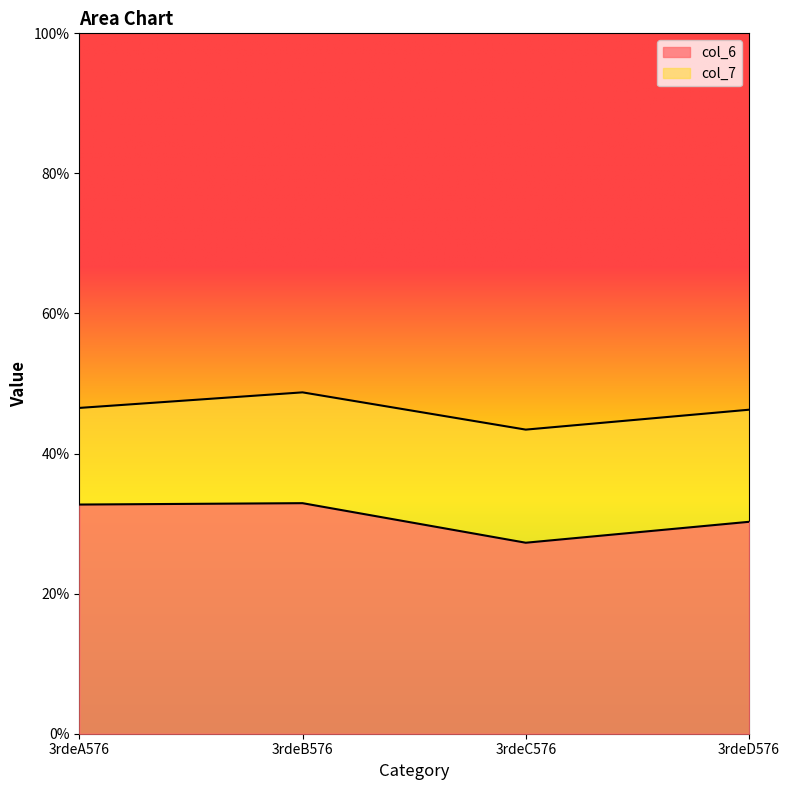

Which series has the widest spread of values?

col_6